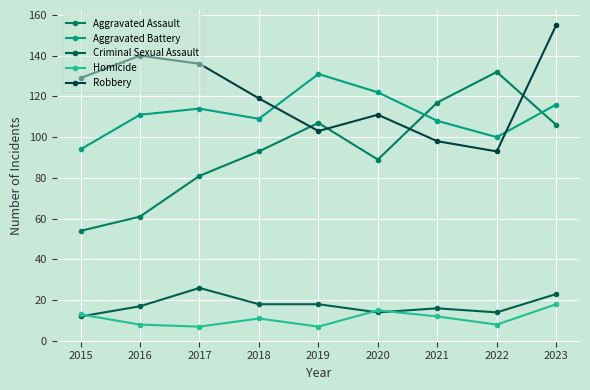

How many data points in Robbery are less than 119?

4